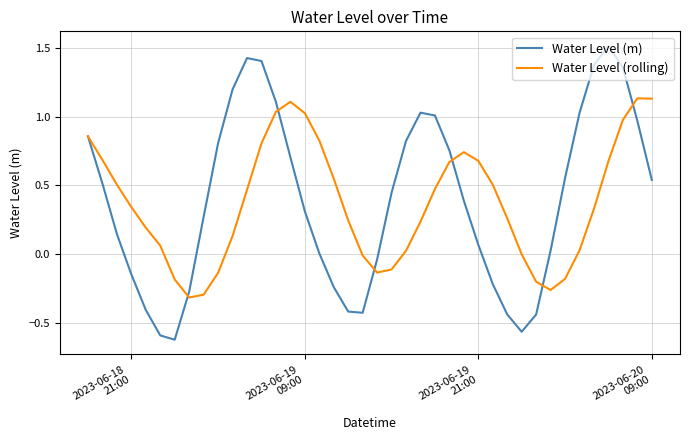

Which series has the largest range (max minus min)?

Water Level (m)